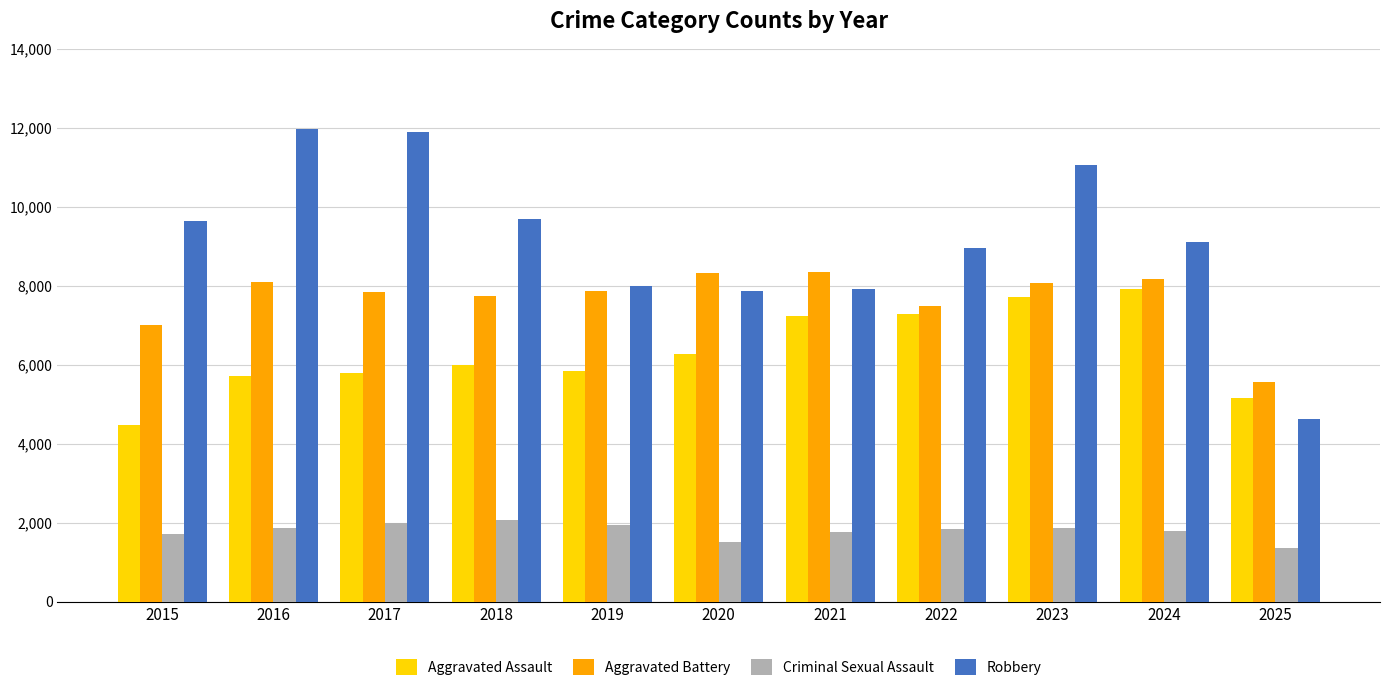

At which label is Aggravated Assault closest to 6192?

2020